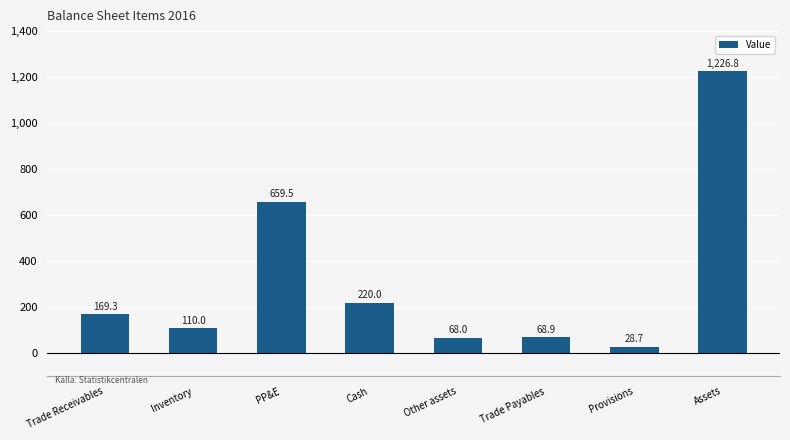

Where does the data first go above 169?

Trade Receivables